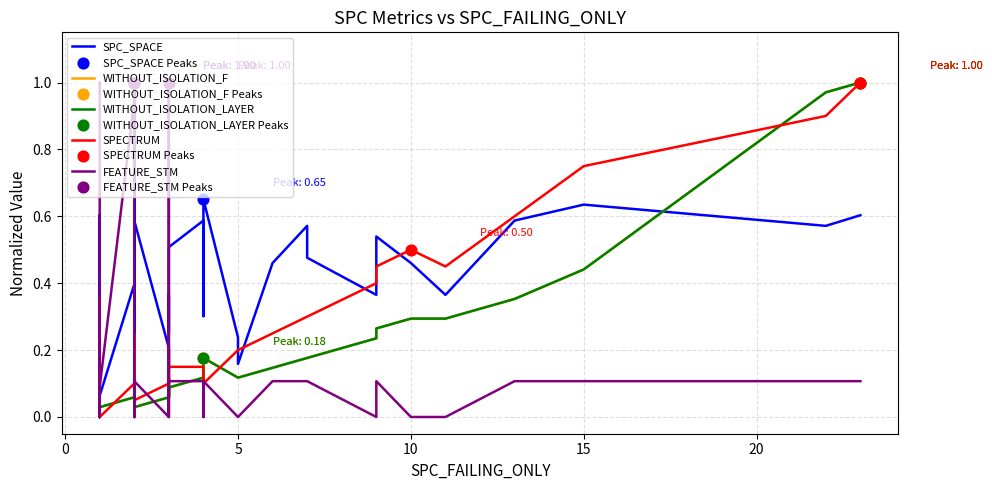

Which series has the largest total across all categories?

SPC_SPACE